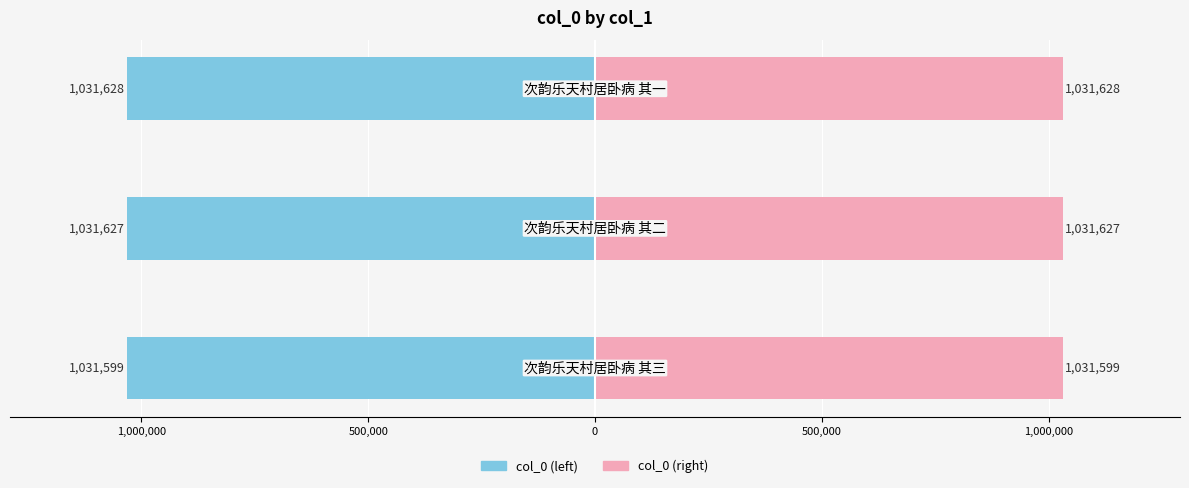

Reading left to right, list all the values displayed in this chart.

col_0 (left): 1,500,000=-1031599	1,000,000=-1031627	500,000=-1031628
col_0 (right): 1,500,000=1031599	1,000,000=1031627	500,000=1031628